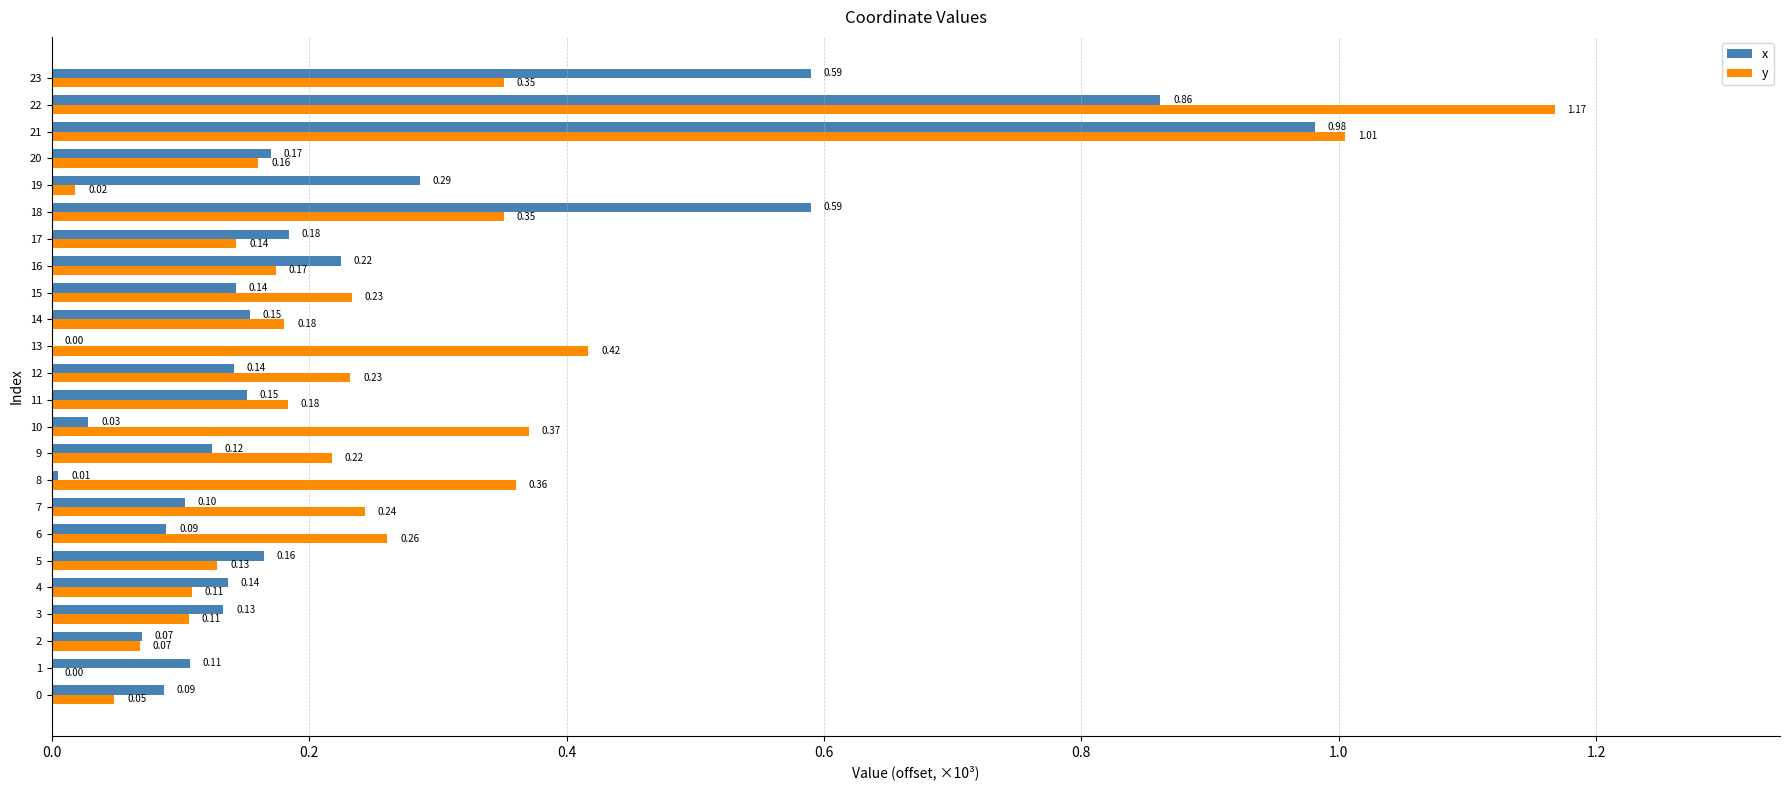

What is the sum of the x values at 5 and 21?

1.1